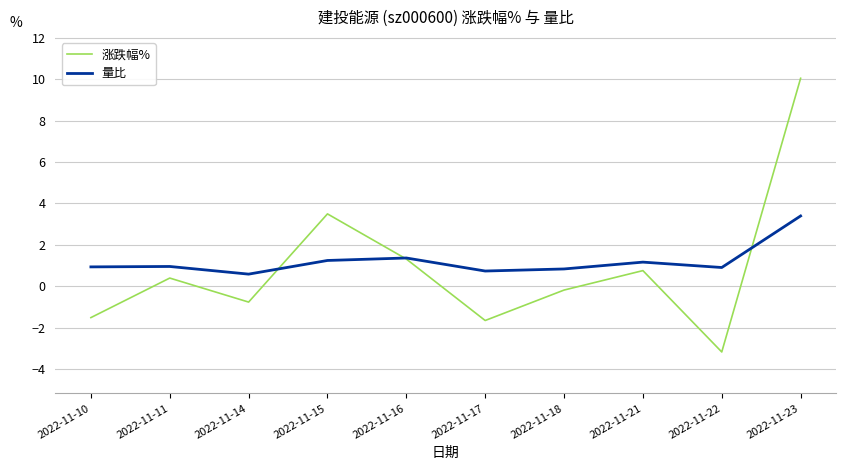

Which series changed the most between 2022-11-16 and 2022-11-18?

涨跌幅%